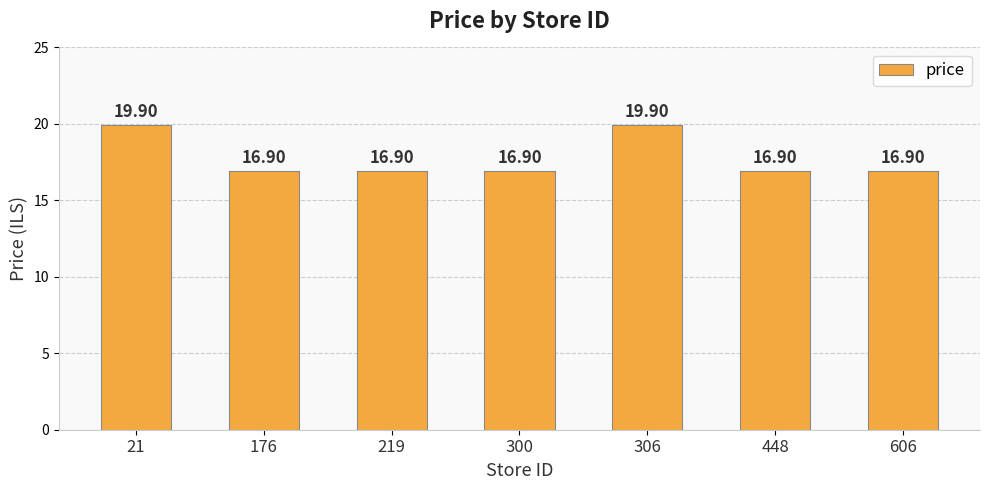

True or false: the data shows 26.7 at 219.

False